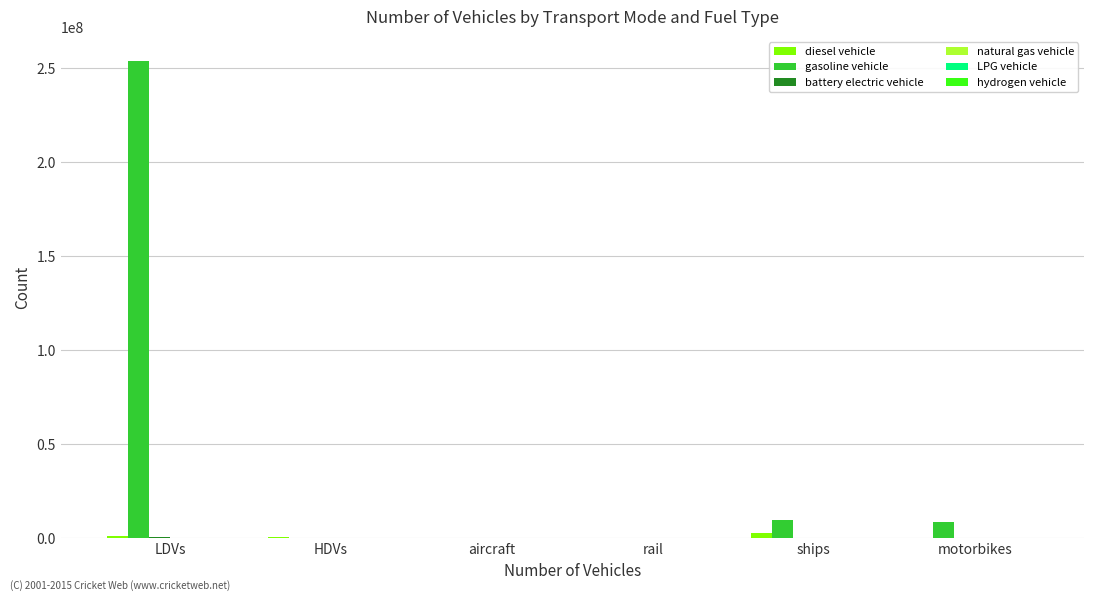

At which category does the chart reach its peak across all series?

LDVs